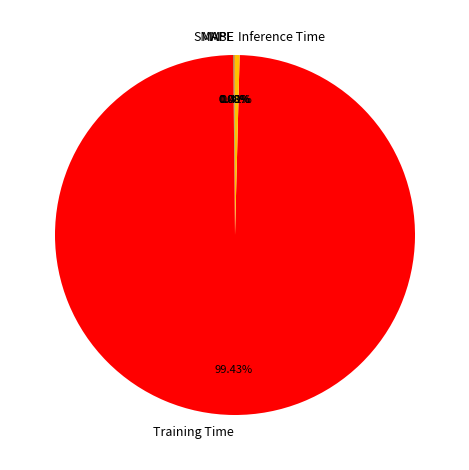

Which category has the biggest portion of the pie?

Training Time